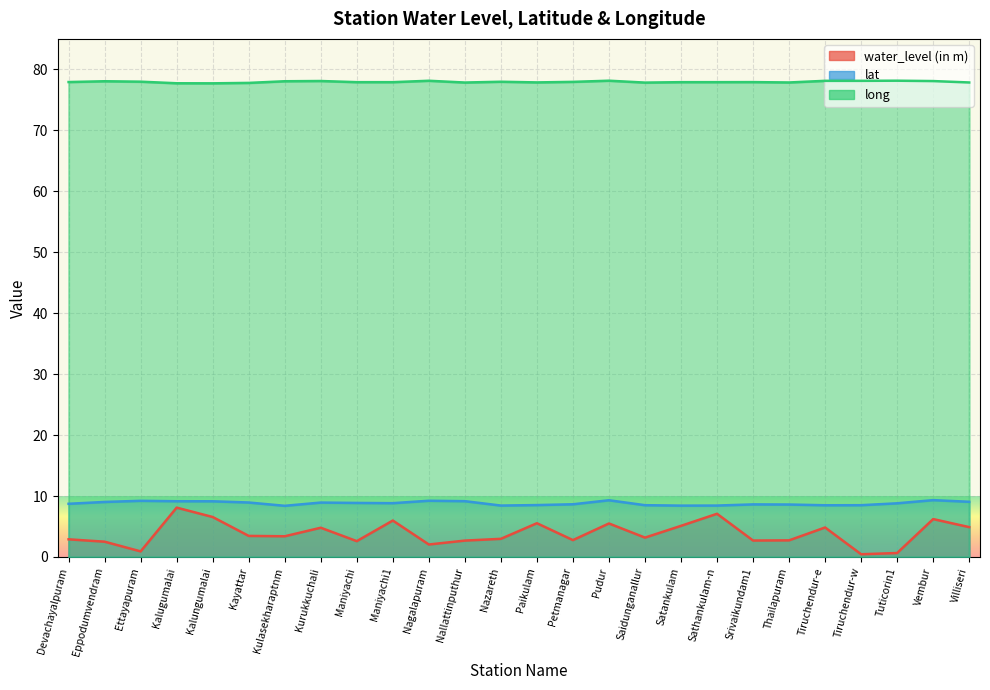

True or false: long has a value of 77.8 at Saidunganallur.

True